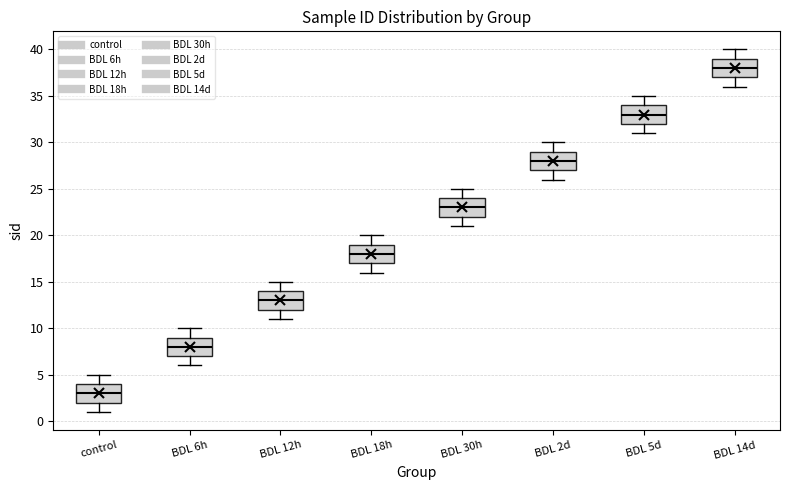

Reading left to right, read every box against the y-axis: the position of its median line, the range the box covers, and the ends of its whiskers. The values are not printed on the chart, so give them approximately, as read against the axis.

control: median 3, box 2 to 4, whiskers 1 to 5
BDL 6h: median 8, box 7 to 9, whiskers 6 to 10
BDL 12h: median 13, box 12 to 14, whiskers 11 to 15
BDL 18h: median 18, box 17 to 19, whiskers 16 to 20
BDL 30h: median 23, box 22 to 24, whiskers 21 to 25
BDL 2d: median 28, box 27 to 29, whiskers 26 to 30
BDL 5d: median 33, box 32 to 34, whiskers 31 to 35
BDL 14d: median 38, box 37 to 39, whiskers 36 to 40